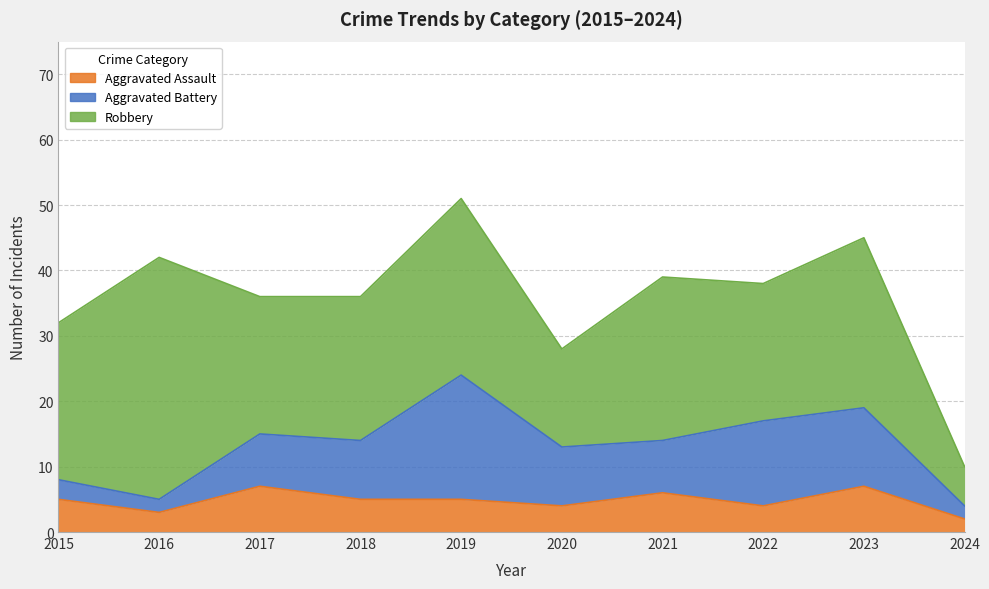

What is the difference between the maximum and minimum values in the Robbery series?

31